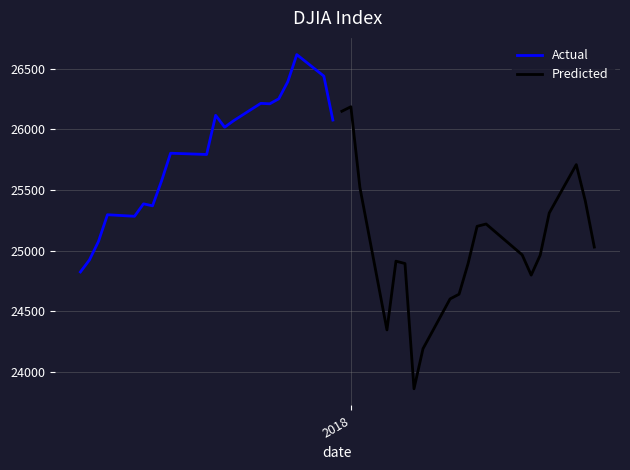

Which series has the largest total across all categories?

Actual